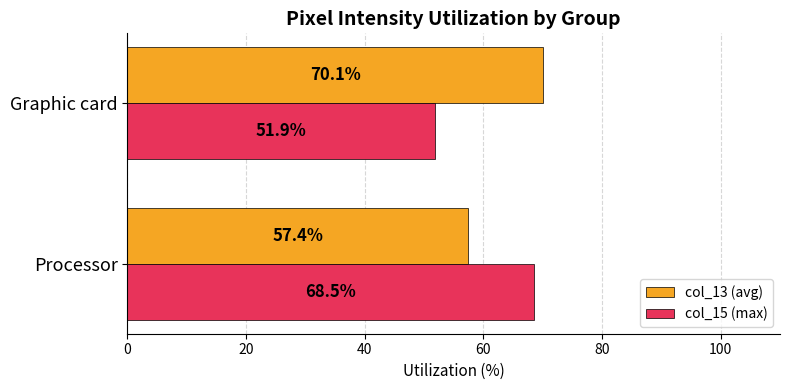

What is the difference between the highest and lowest values at Graphic card?

18.2